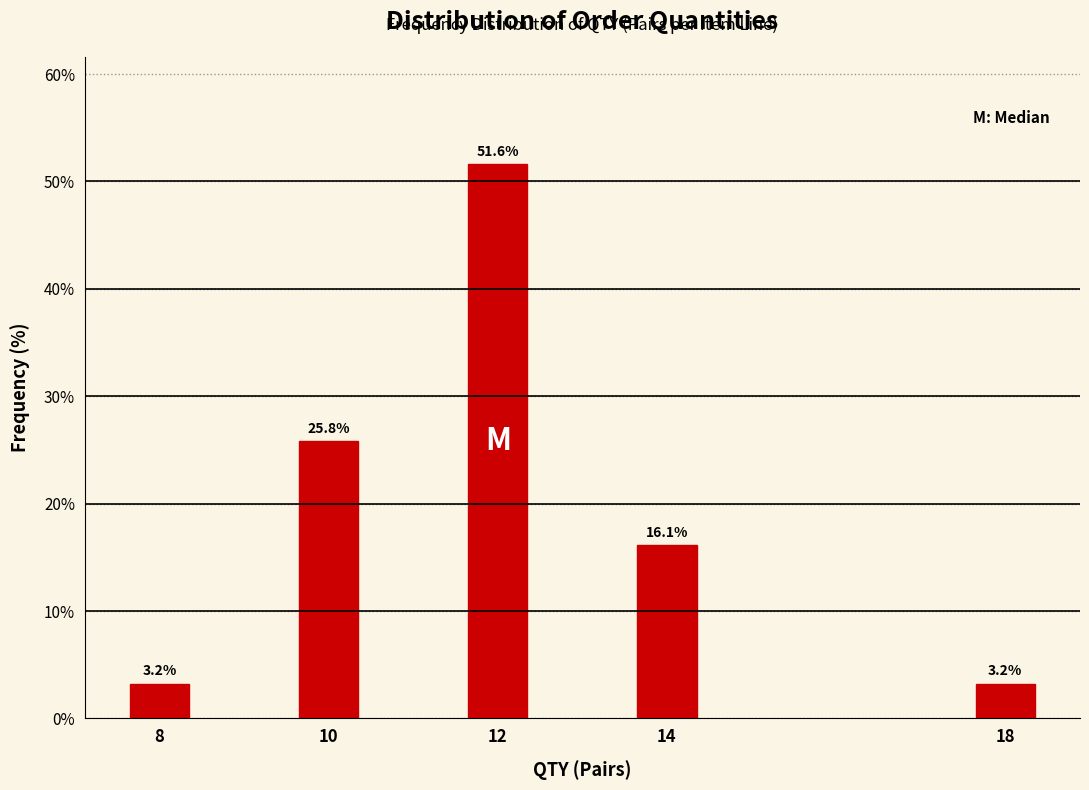

Reading left to right, list all the values displayed in this chart.

3.2	25.8	51.6	16.1	3.2